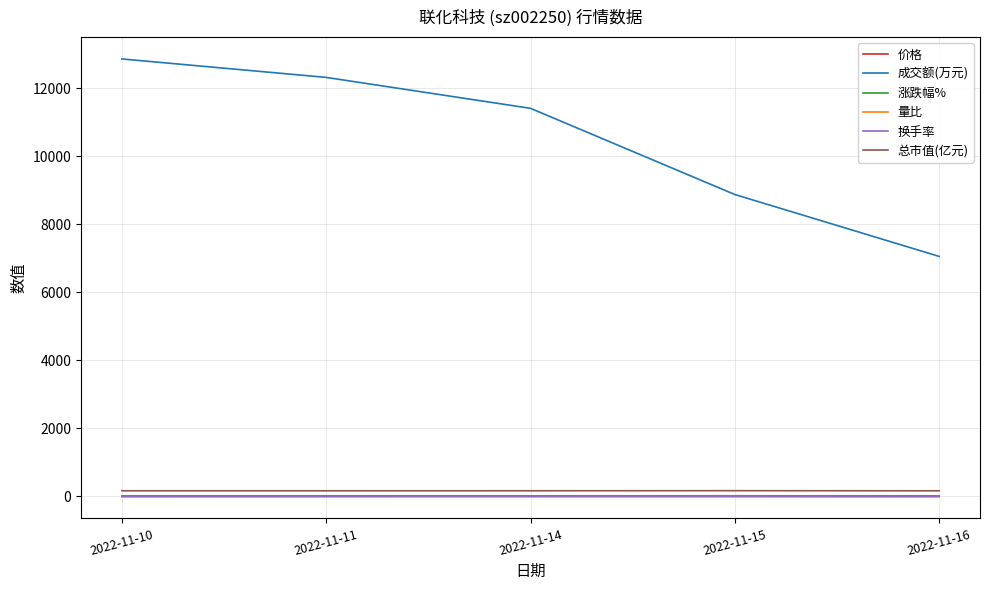

What is the difference between the second highest and minimum values in the 成交额(万元) series?

5261.0